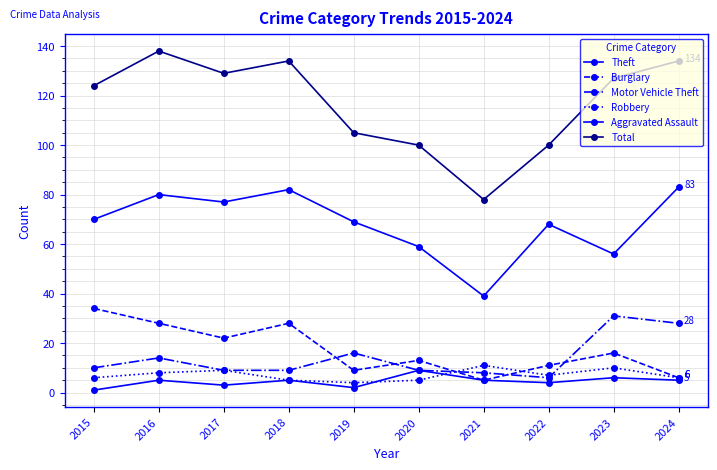

How many data points in Total are less than 127?

5